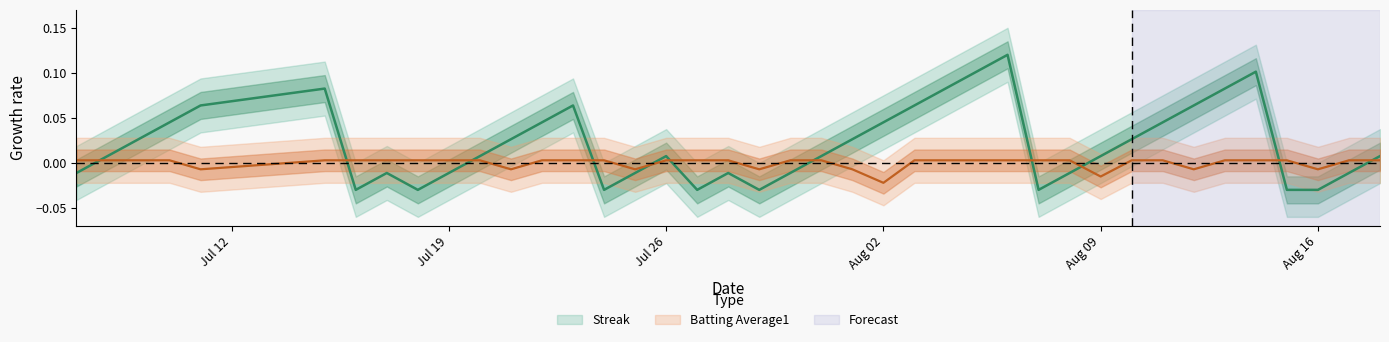

The Streak series shows -0.0 at 2010-07-25. True or false?

True